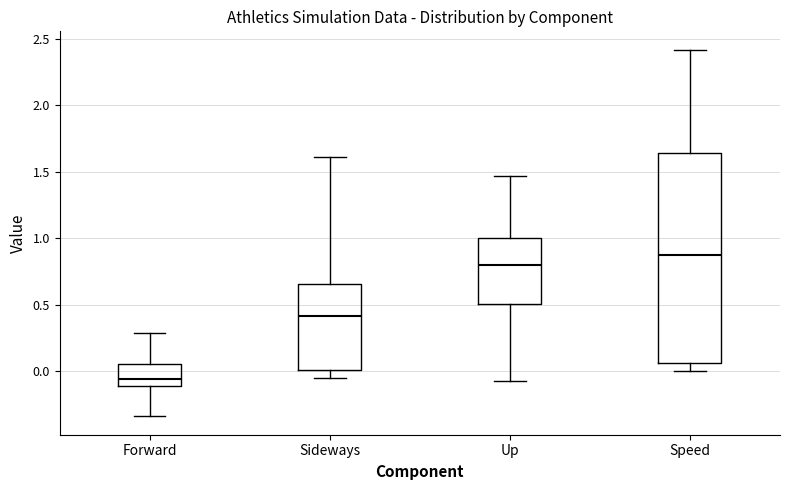

Where does the median line of the box for Speed sit on the y-axis? The values are not printed on the chart, so give them approximately, as read against the axis.

0.85